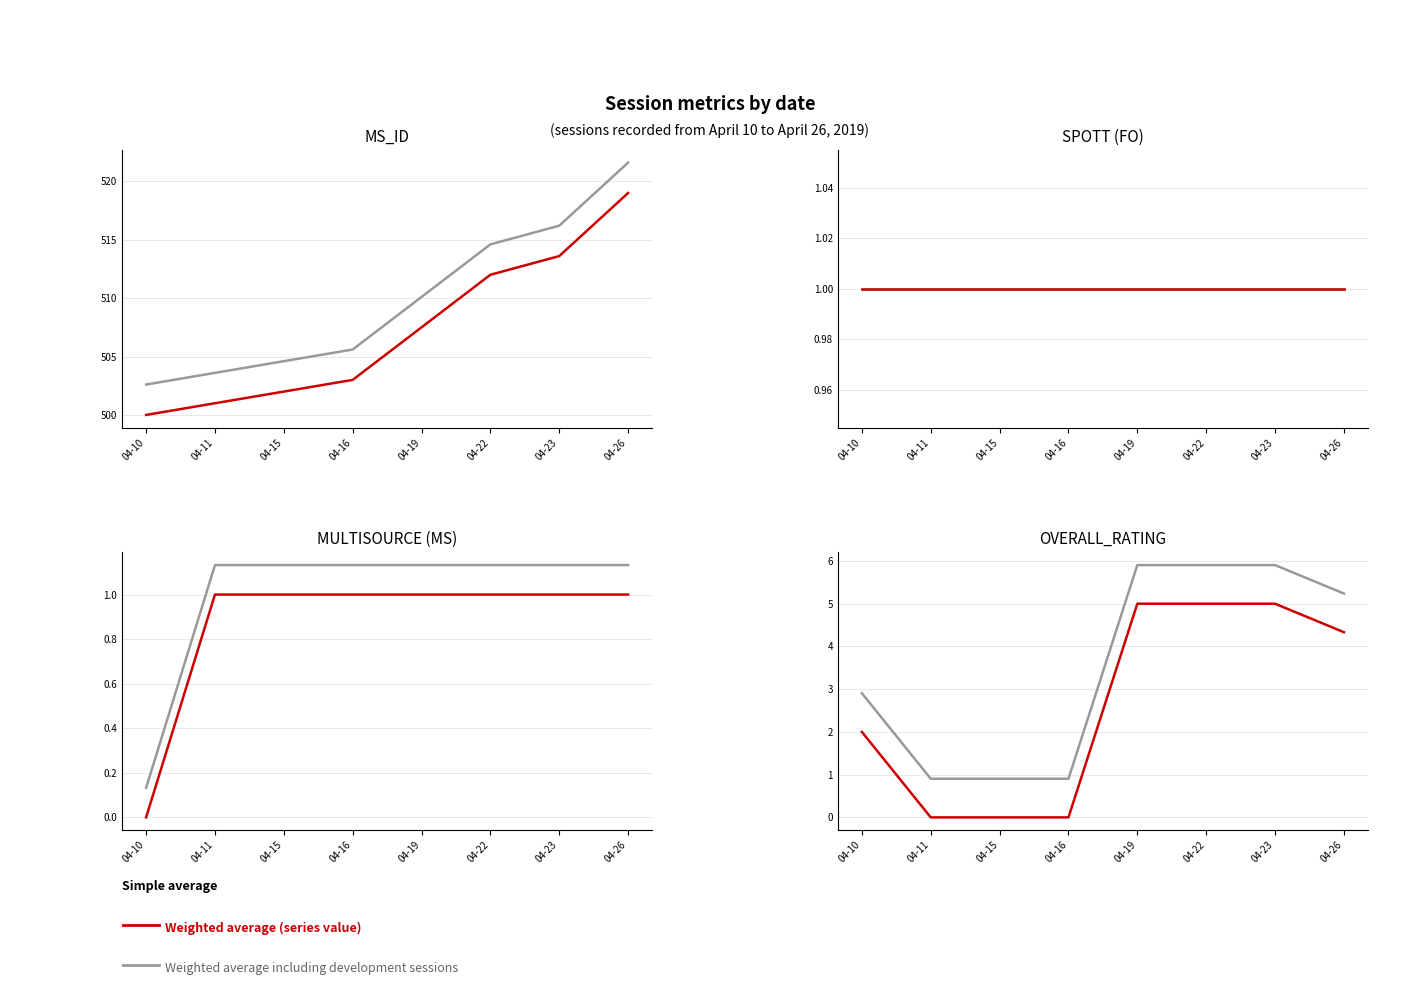

What is the sum of all Simple avg values?

21.3